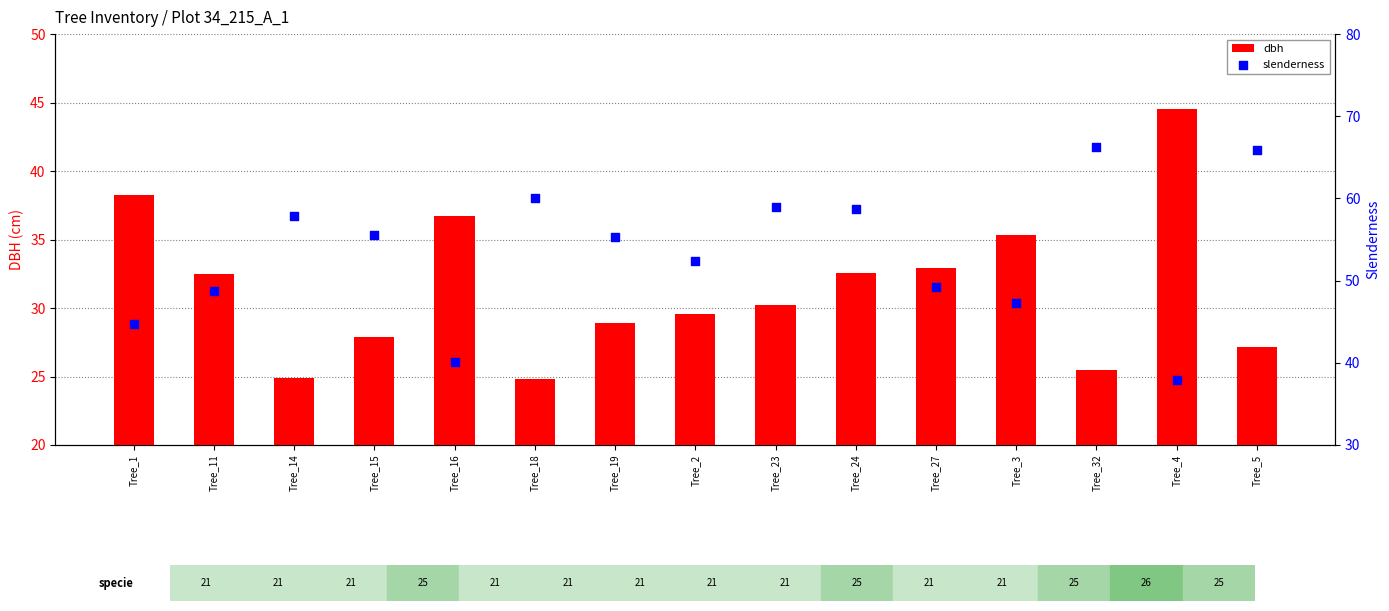

What are all the series names shown in the legend?

dbh, slenderness